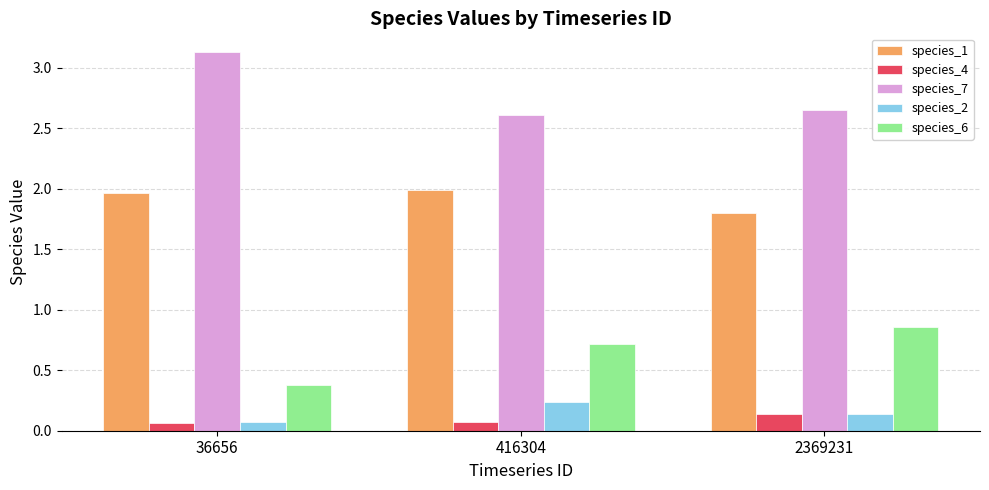

What is the average value of the species_7 series?

2.8